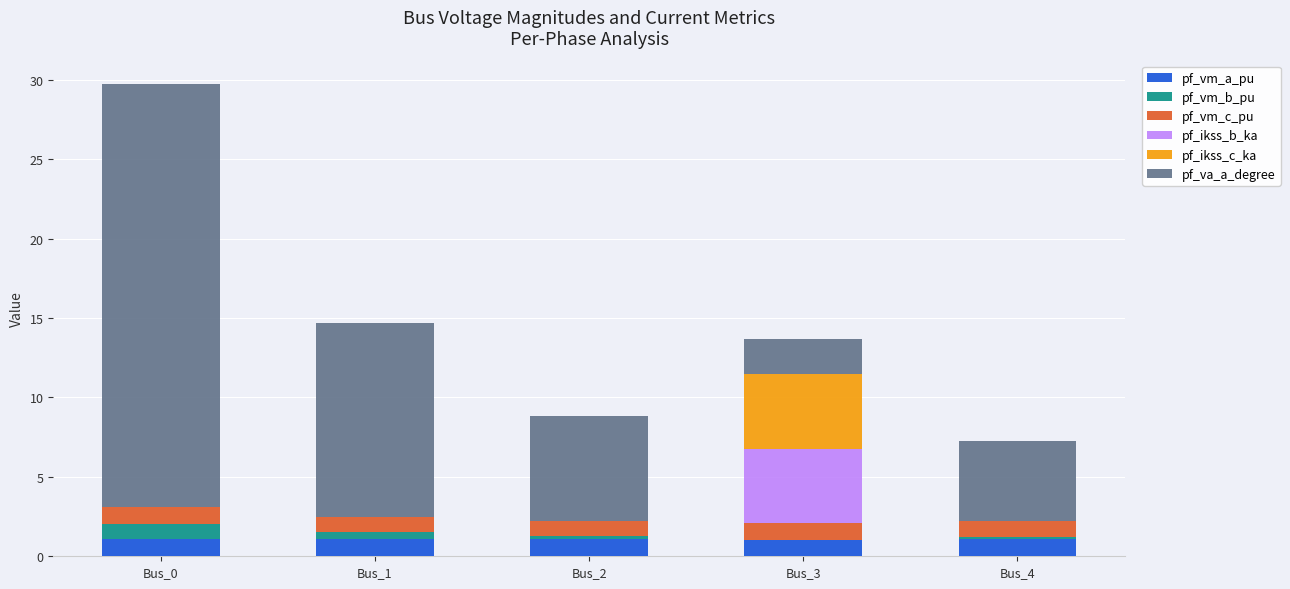

At which category is the sum across all series the highest?

Bus_0